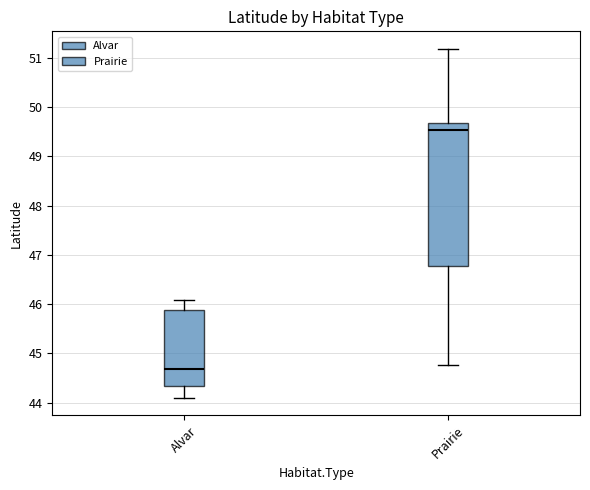

Which box has the highest median line?

Prairie